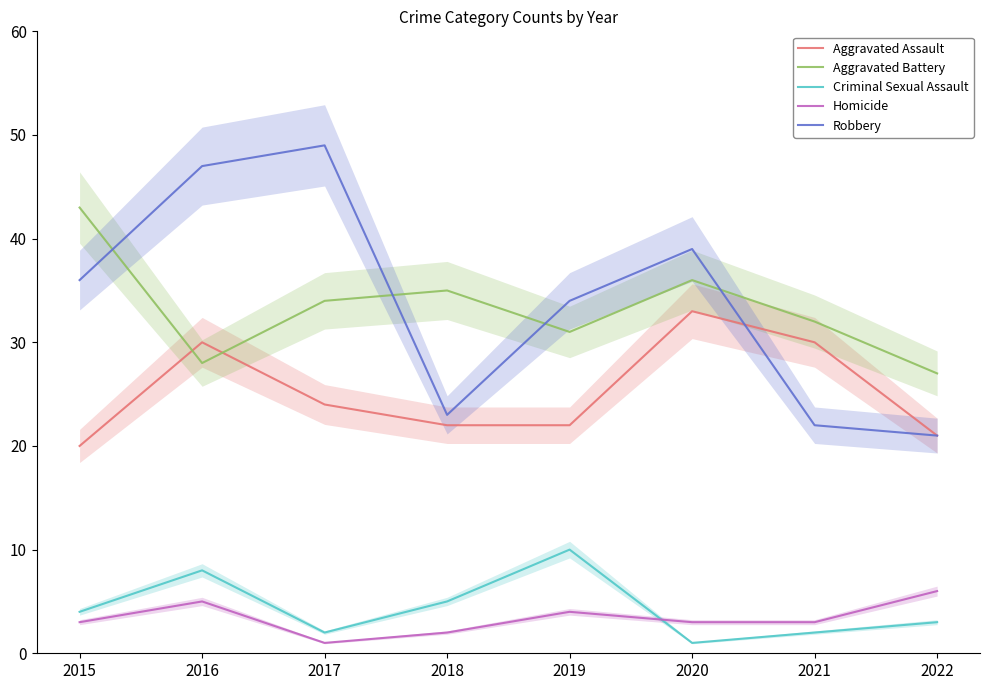

In Homicide, how many points are lower than both neighbors (excluding endpoints)?

1